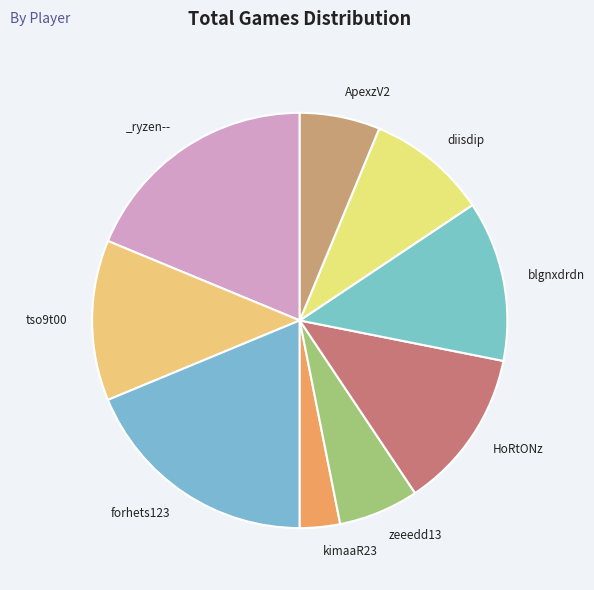

How many segments does this pie chart have?

9